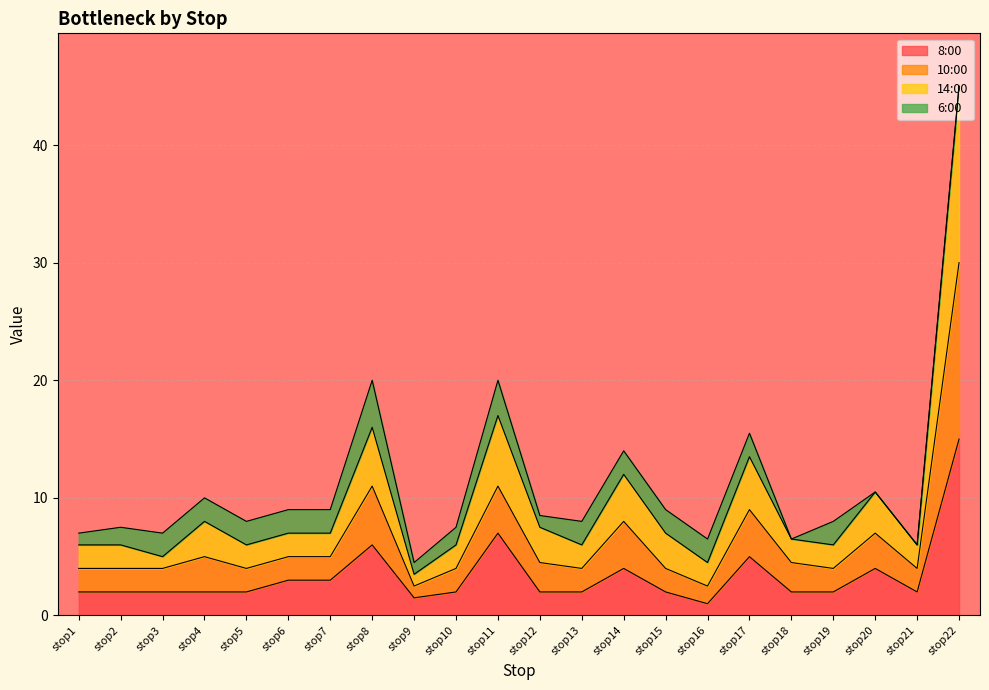

How many lines are shown in the chart?

4